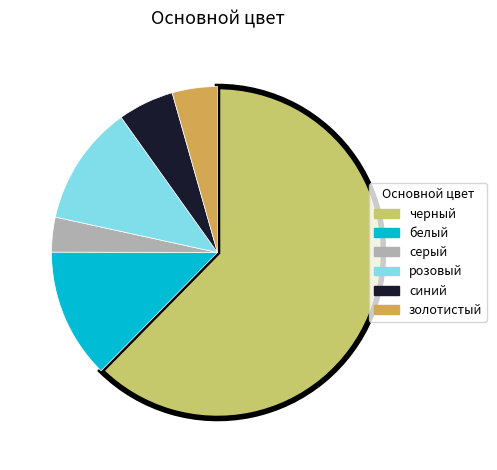

Combined, do серый and черный account for over 50%?

Yes